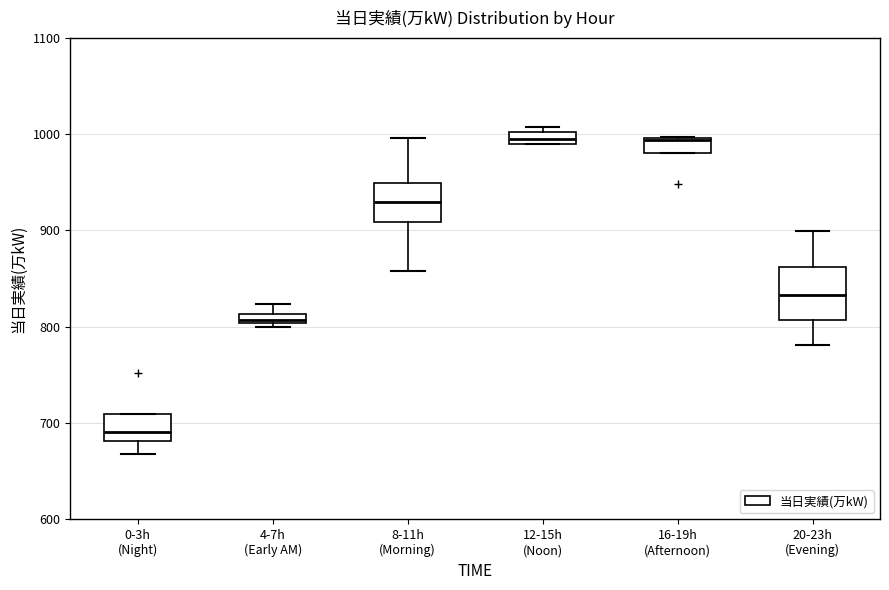

Comparing the boxes themselves (not the whiskers), which one is the tallest?

20-23h (Evening)